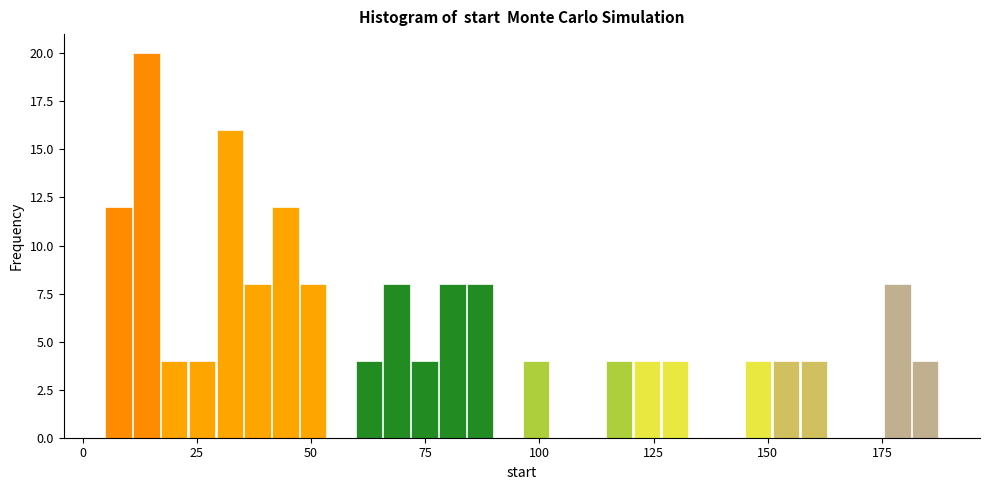

Read against the x-axis, roughly where is the centre of the tallest bar?

15